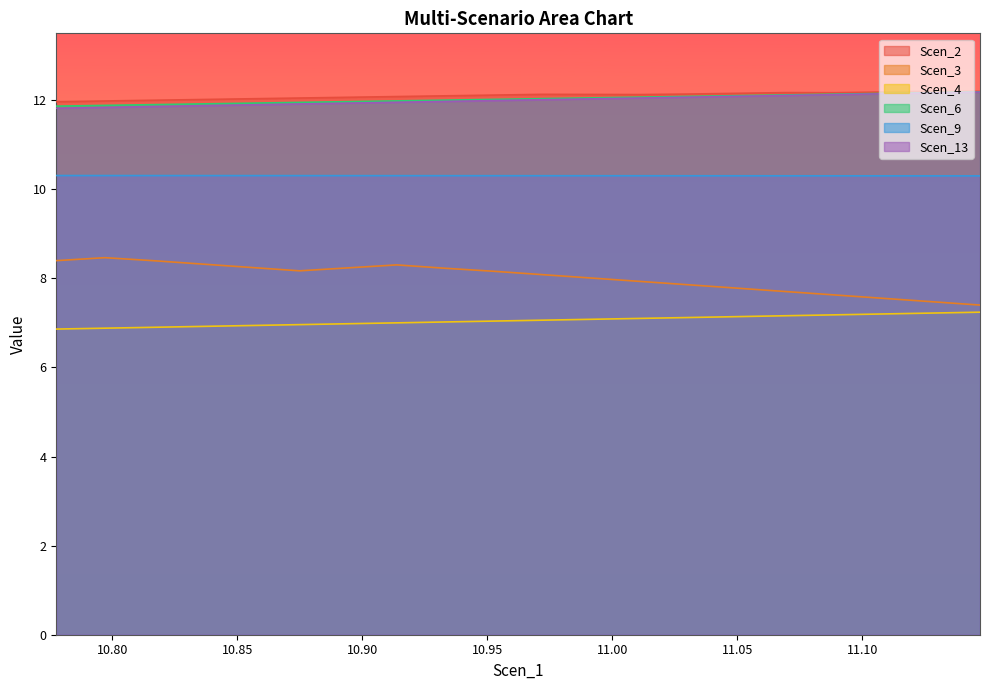

How many values in the Scen_4 series exceed 7?

13